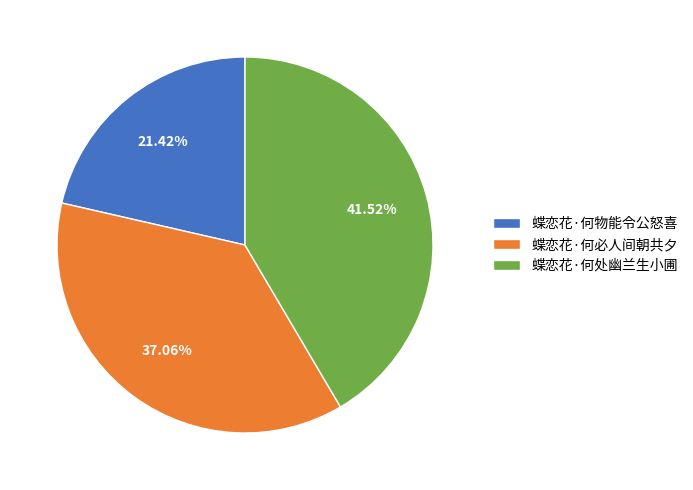

Which has a higher value, 蝶恋花·何必人间朝共夕 or 蝶恋花·何物能令公怒喜?

蝶恋花·何必人间朝共夕